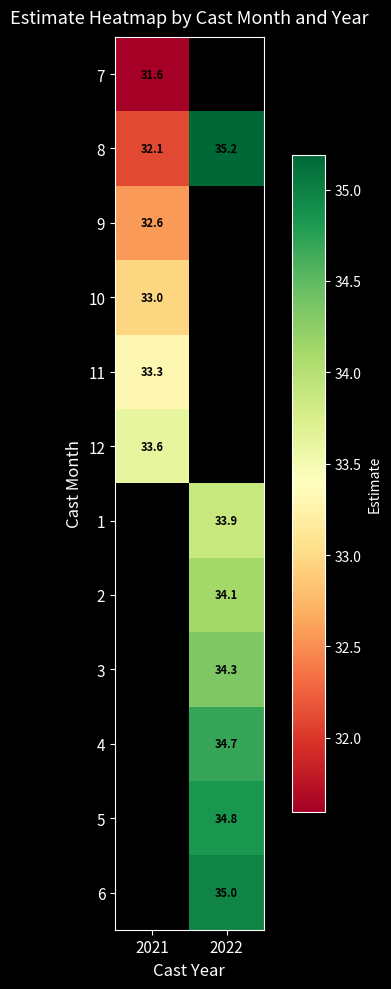

At how many categories does at least one series exceed 32?

2